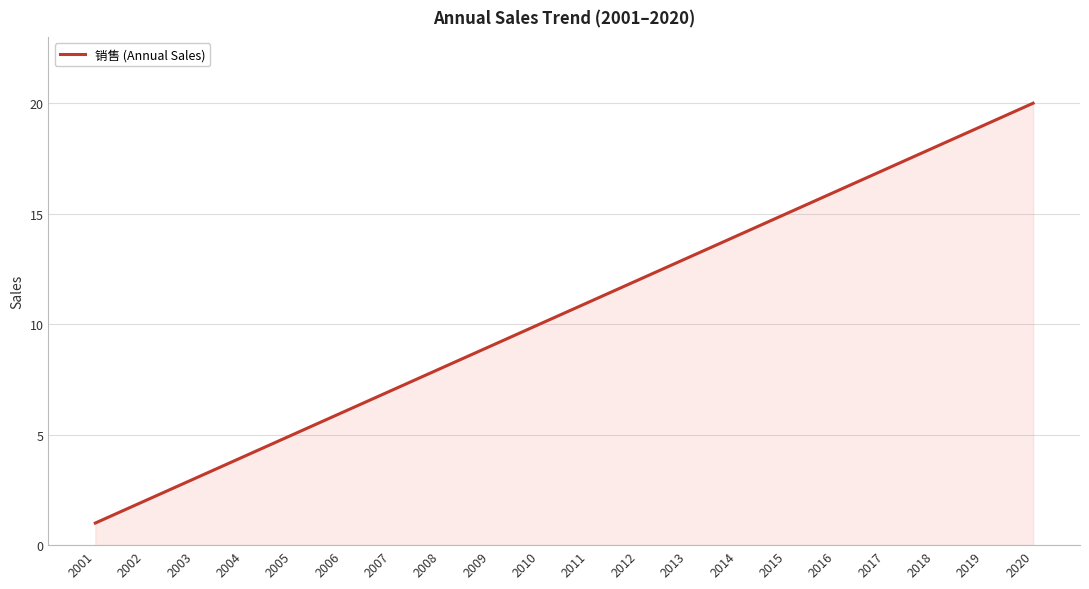

What is the difference between the maximum and second lowest values?

18